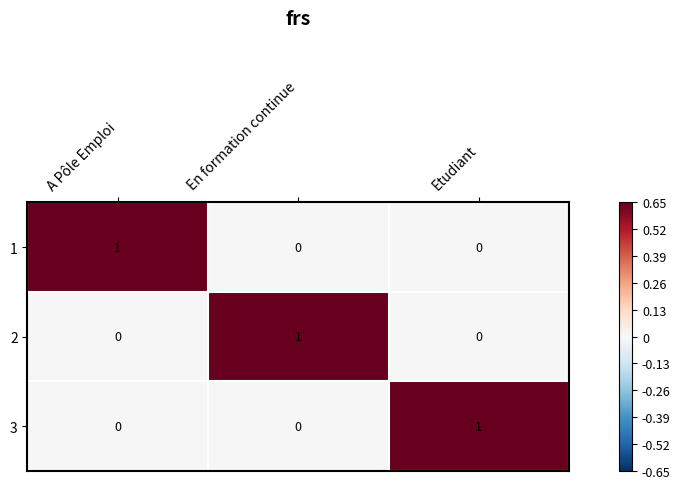

What is the total value across all series at Etudiant?

1